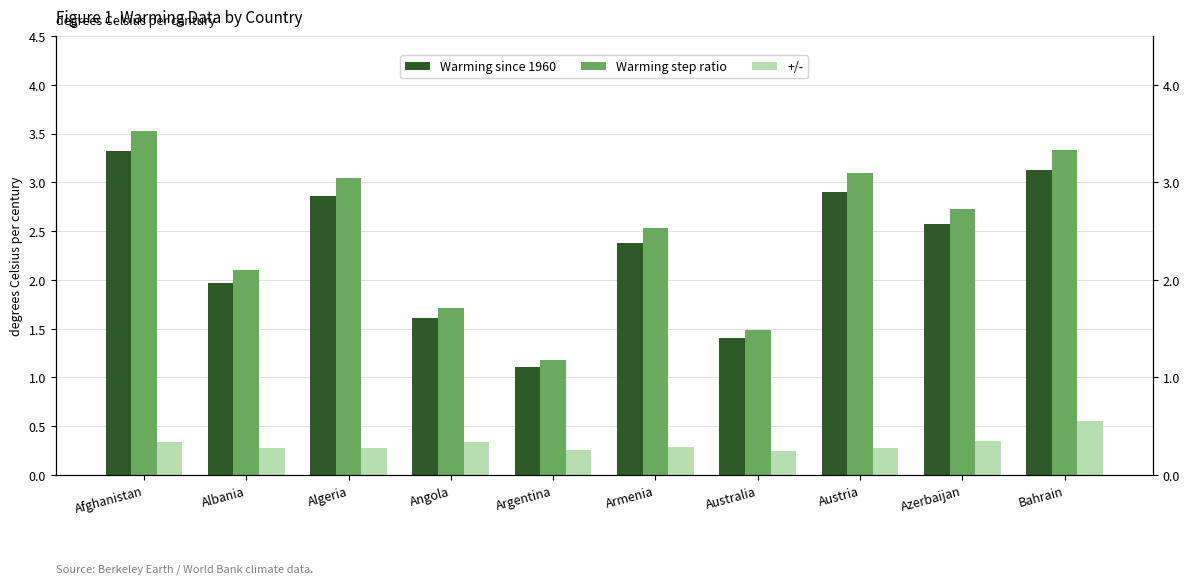

Reading right to left, transcribe all the data shown in this chart.

Warming since 1960: Bahrain=3.1	Azerbaijan=2.6	Austria=2.9	Australia=1.4	Armenia=2.4	Argentina=1.1	Angola=1.6	Algeria=2.9	Albania=2.0	Afghanistan=3.3
Warming step ratio: Bahrain=3.3	Azerbaijan=2.7	Austria=3.1	Australia=1.5	Armenia=2.5	Argentina=1.2	Angola=1.7	Algeria=3.0	Albania=2.1	Afghanistan=3.5
+/-: Bahrain=0.6	Azerbaijan=0.3	Austria=0.3	Australia=0.2	Armenia=0.3	Argentina=0.3	Angola=0.3	Algeria=0.3	Albania=0.3	Afghanistan=0.3